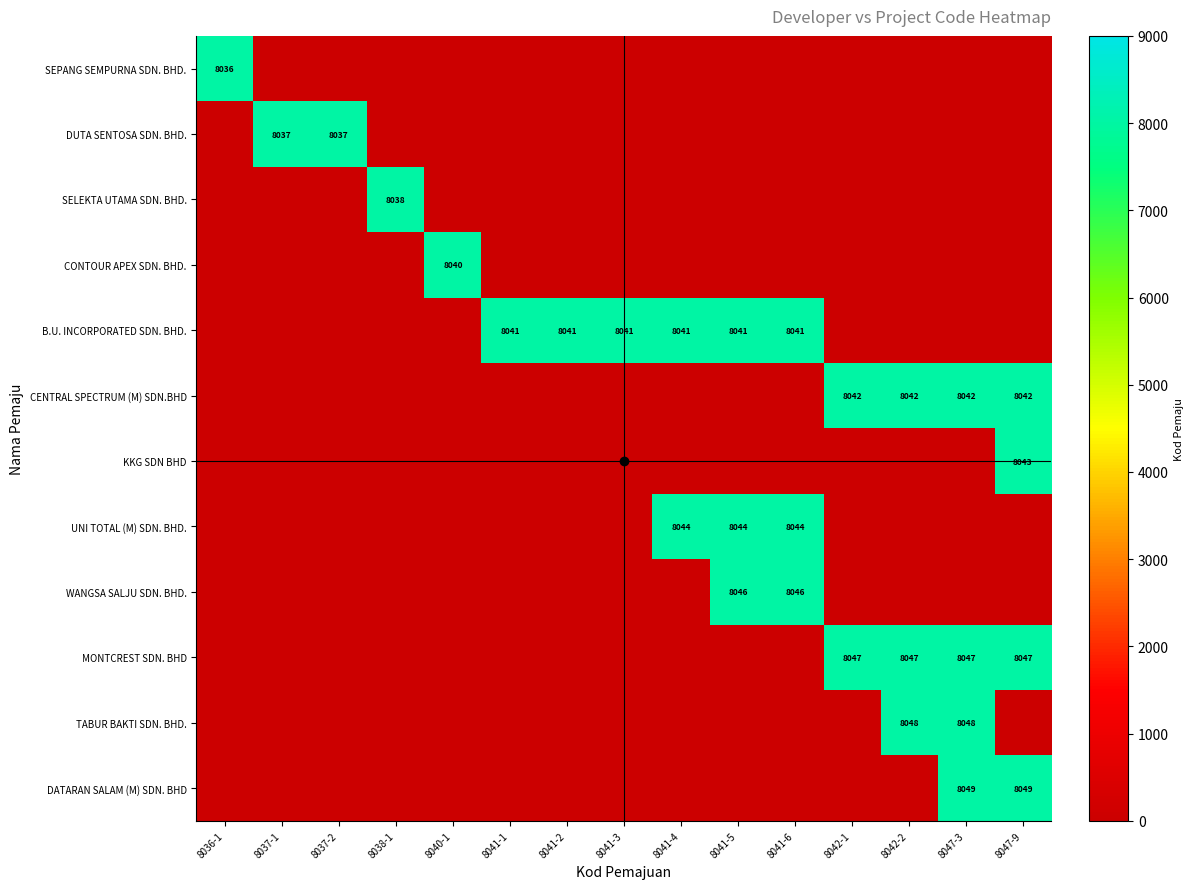

What is the difference between the highest and lowest values at 8041-3?

8041